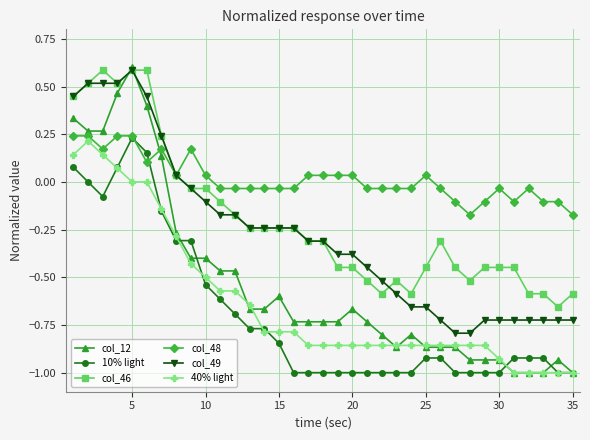

Which series has the largest total across all categories?

col_48